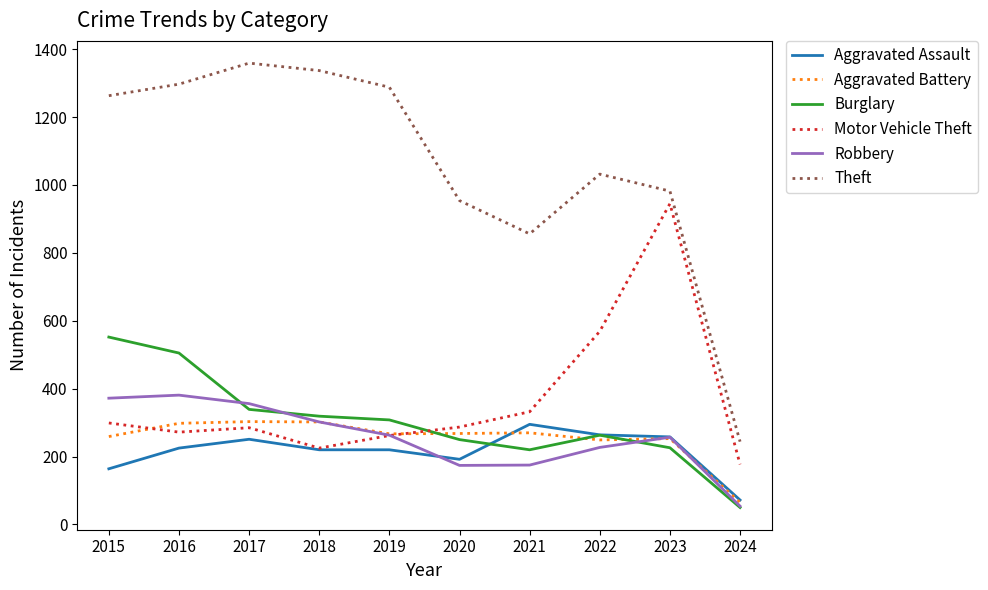

Which series has the largest total across all categories?

Theft